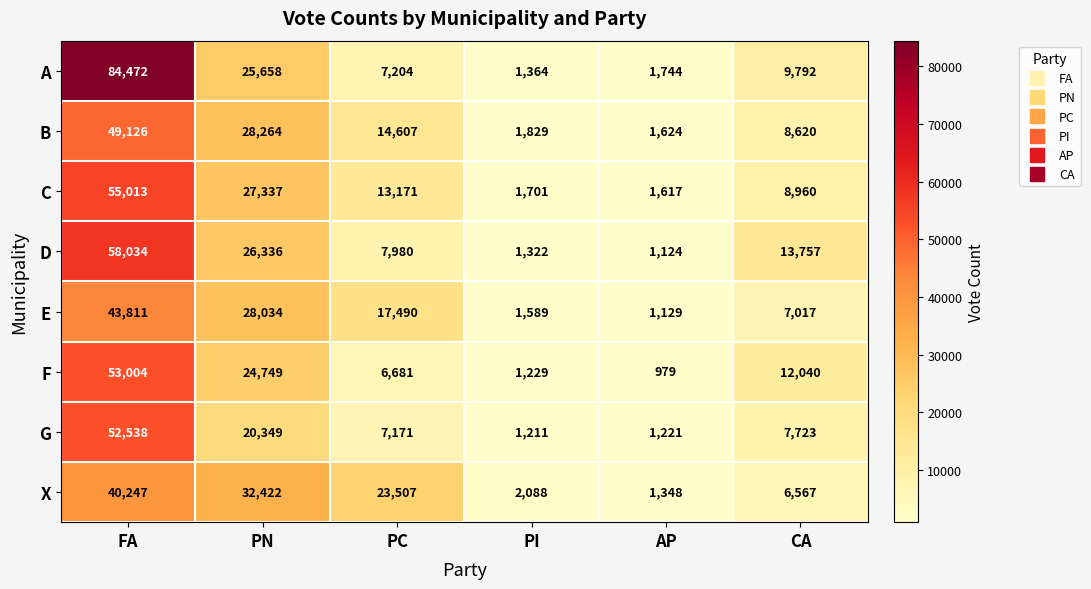

Read the D value at AP, to the nearest 10.

1120